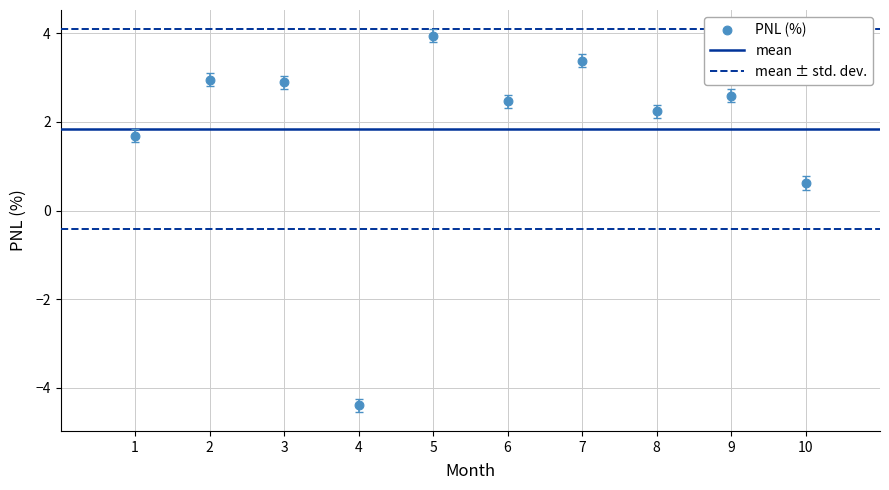

What is the average Y value?

1.8